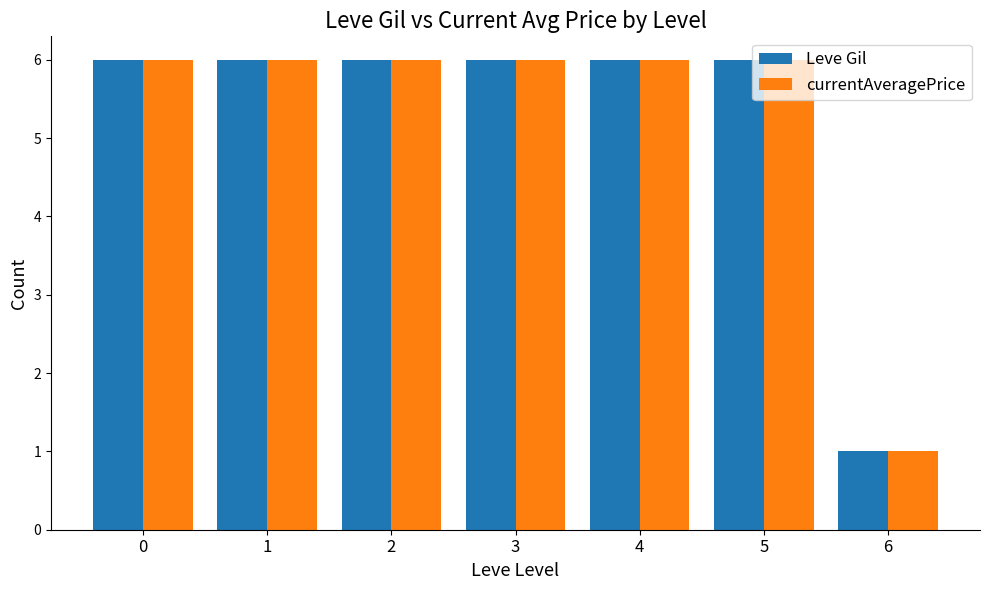

Does the chart contain stacked bars?

No